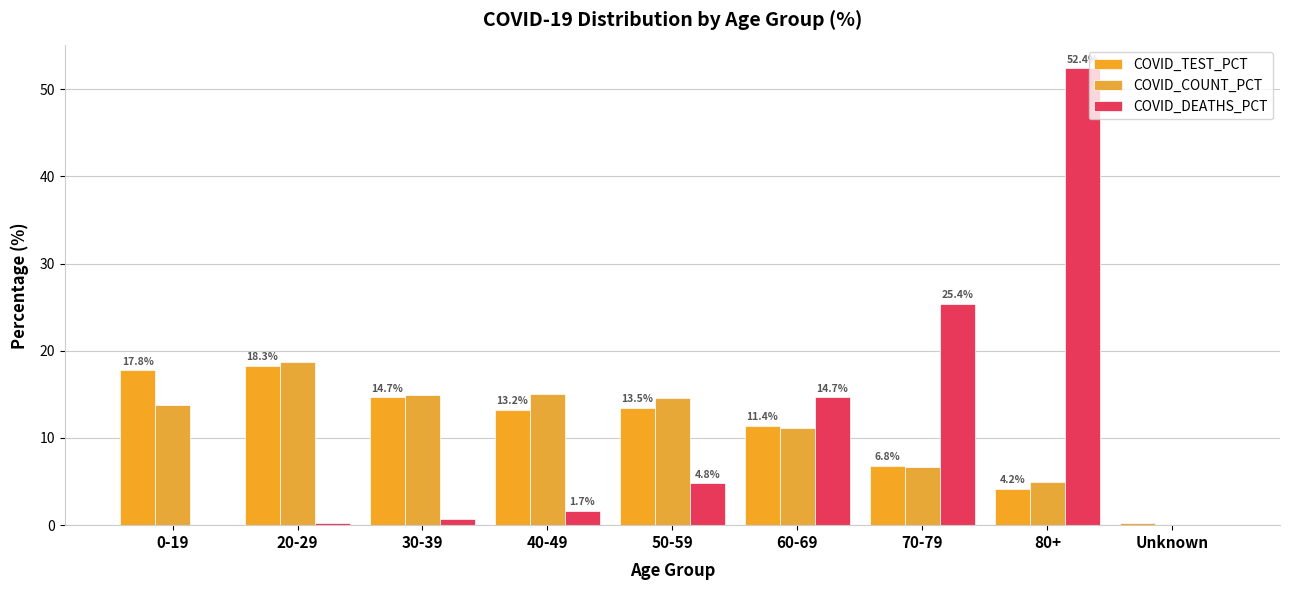

Are the bars horizontal?

No